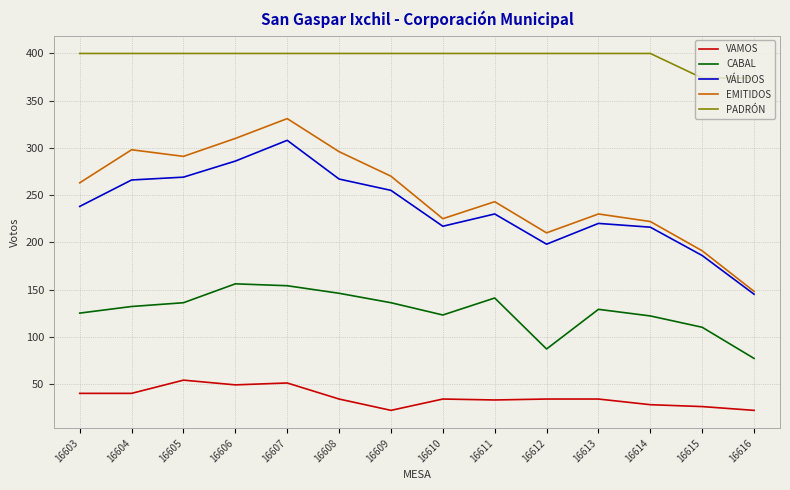

Is it true that EMITIDOS equals 462 at 16603?

False